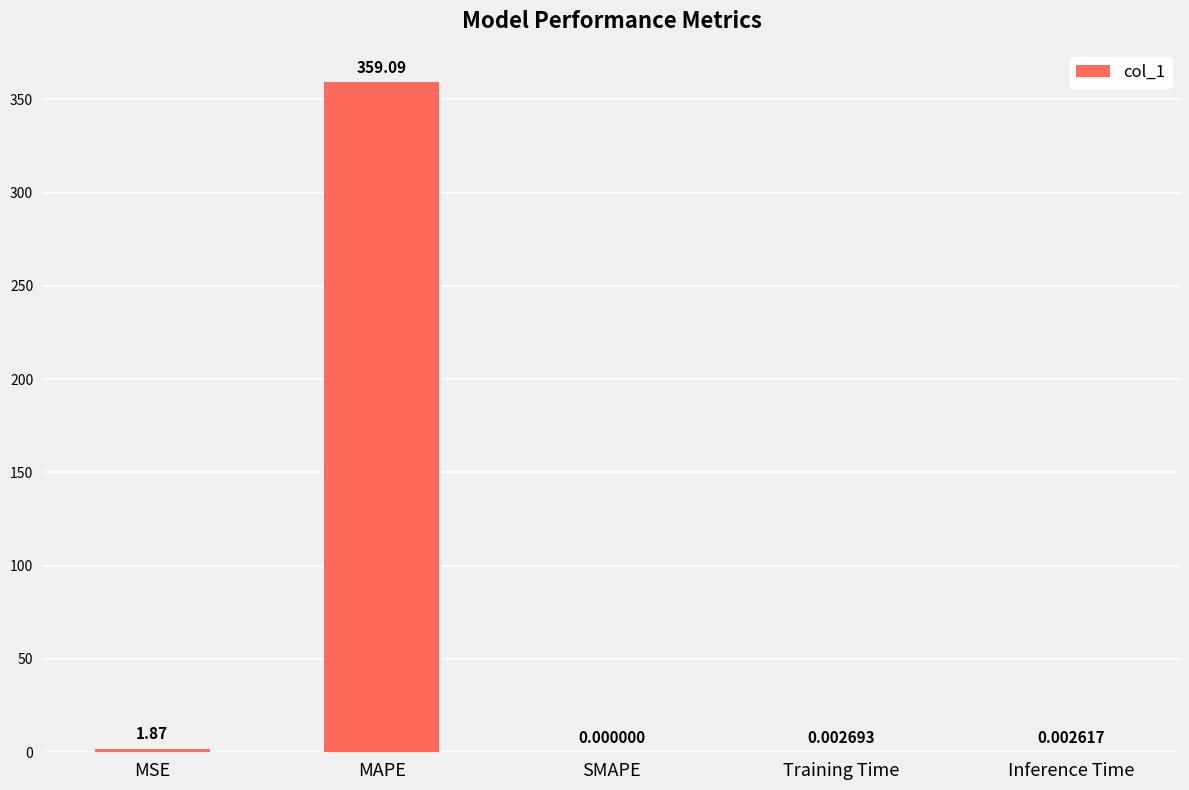

The chart shows a value of 0.0 at Inference Time. True or false?

True